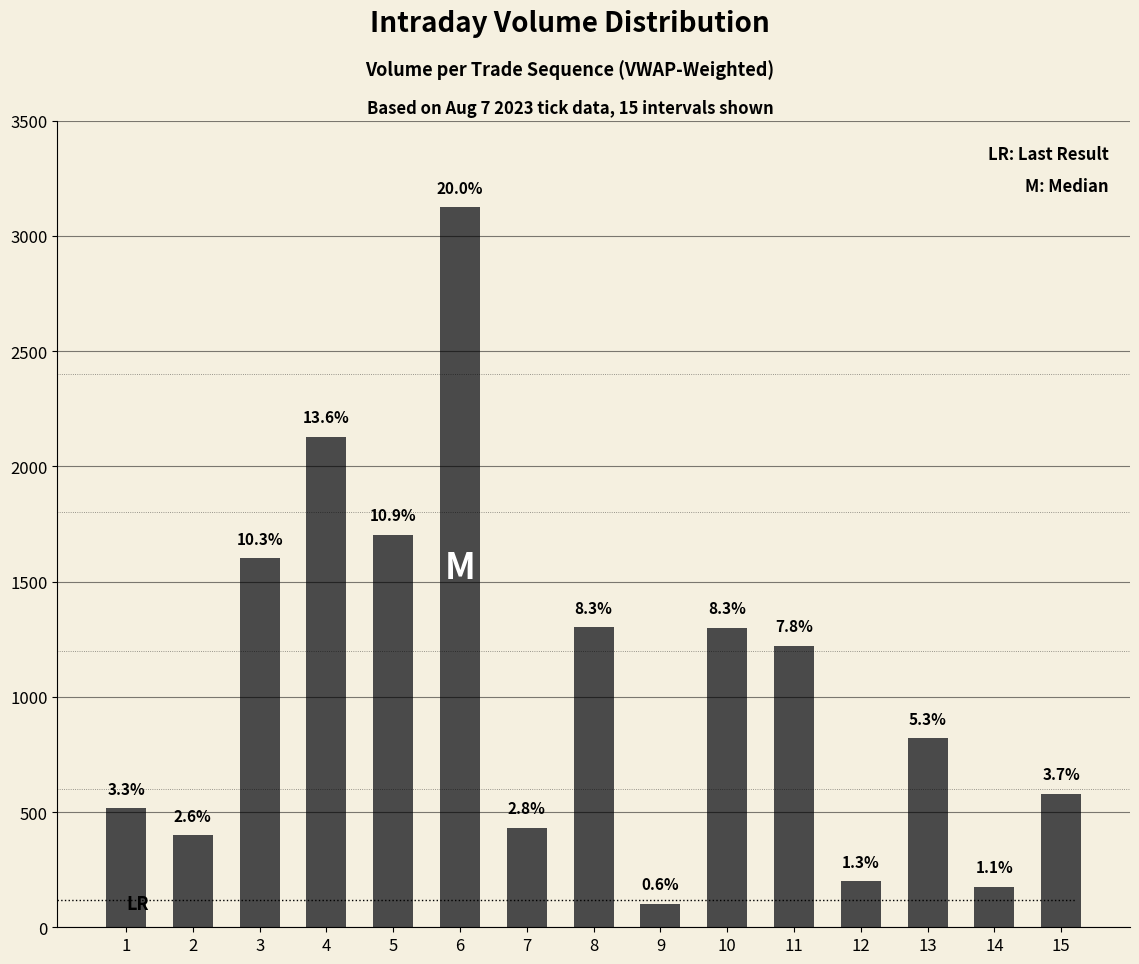

Does the chart contain any negative values?

No